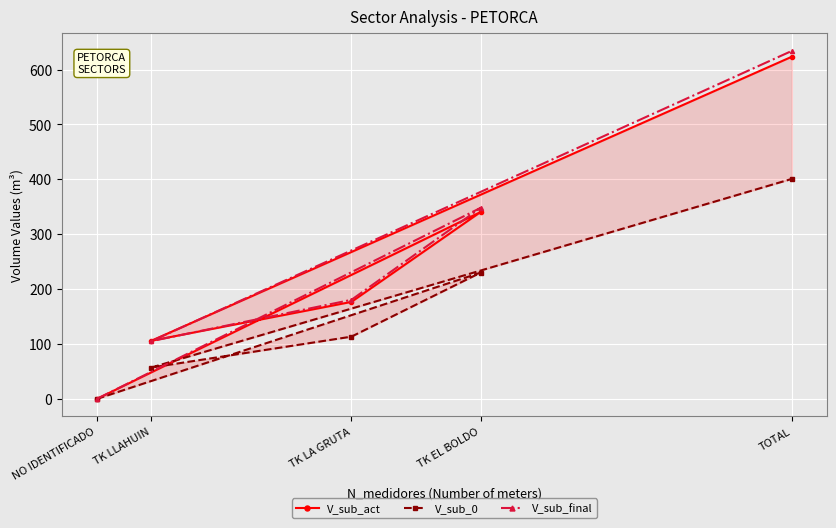

Is it true that V_sub_0 equals 32.8 at TK LLAHUIN?

False